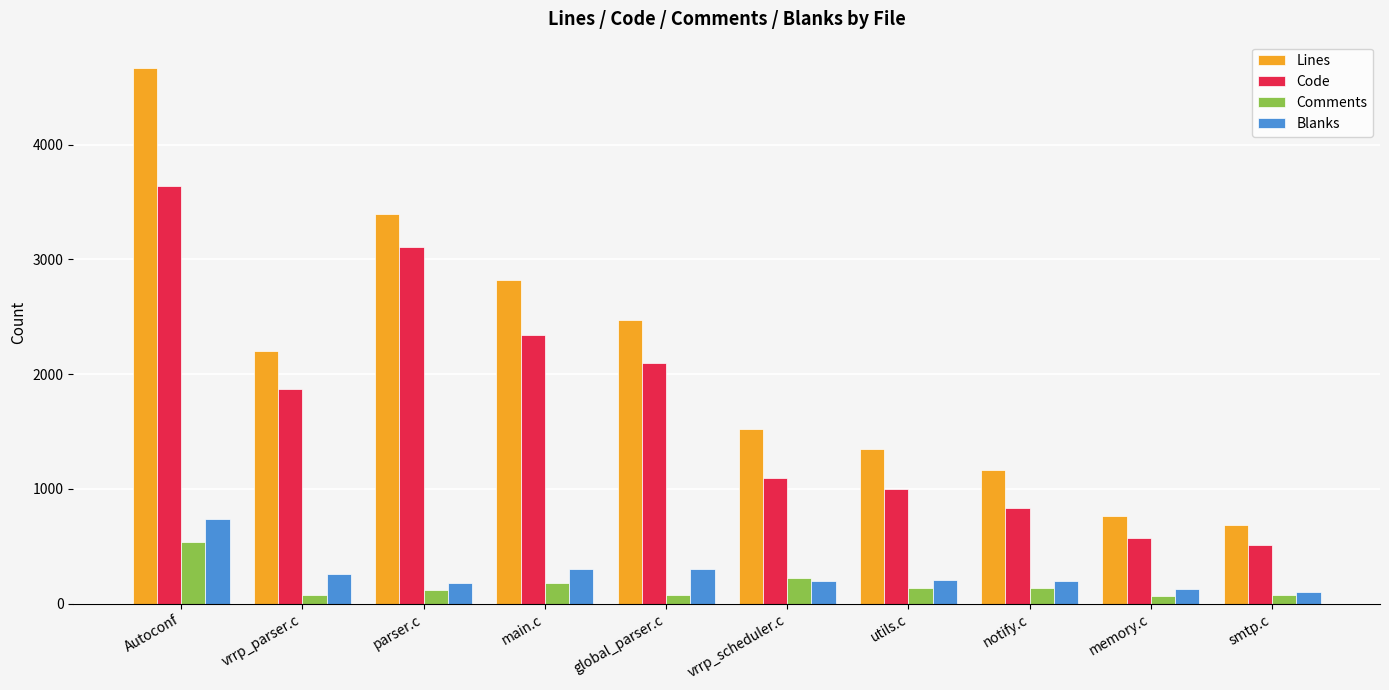

What is the label of the 10th bar from the right?

Autoconf